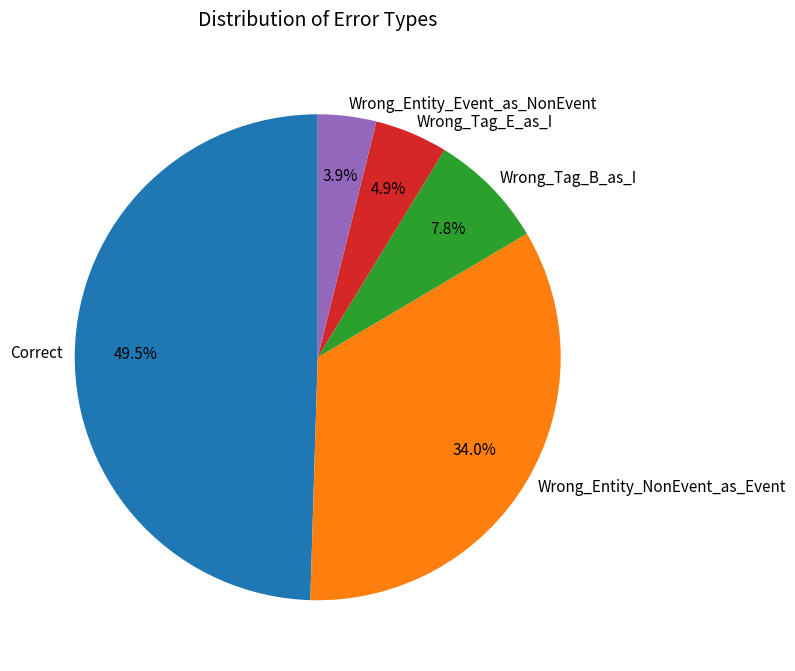

Does Wrong_Tag_E_as_I account for over 50% of the chart?

No